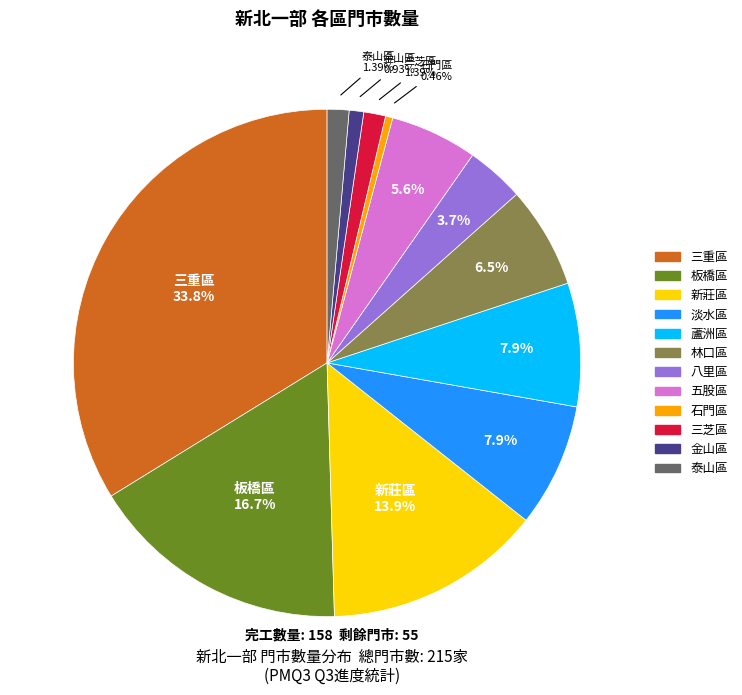

Is there a majority slice in this chart?

No